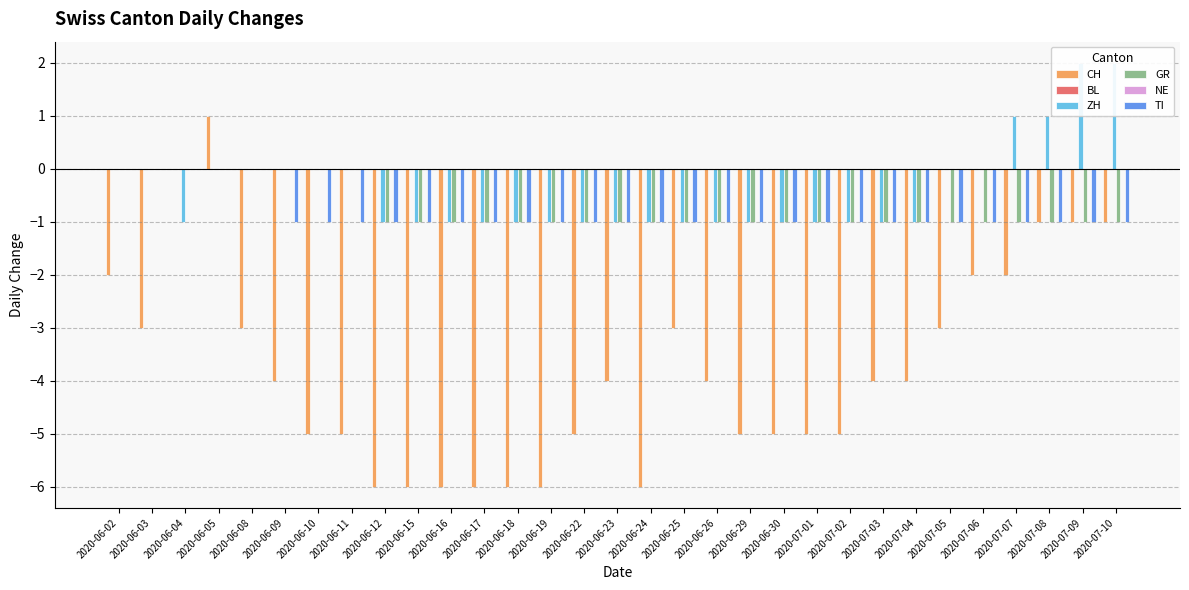

At how many categories does at least one series exceed -3?

31